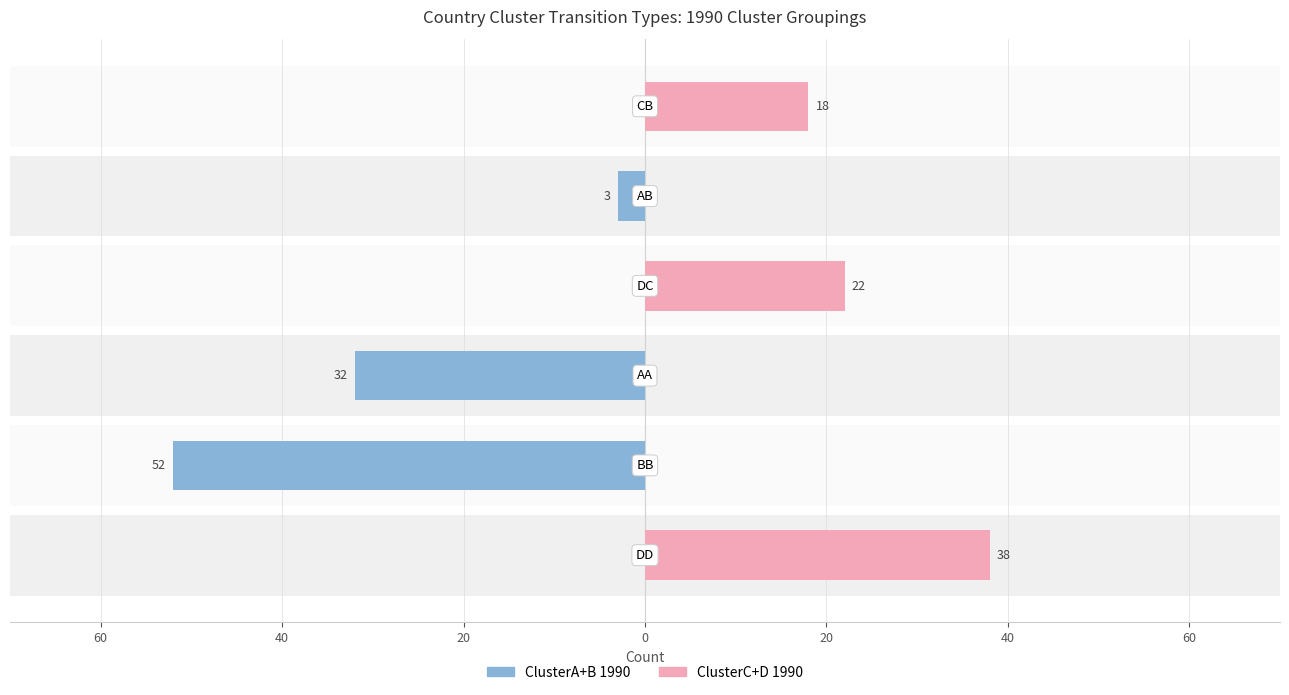

Which has a higher value, 80 or 0?

80